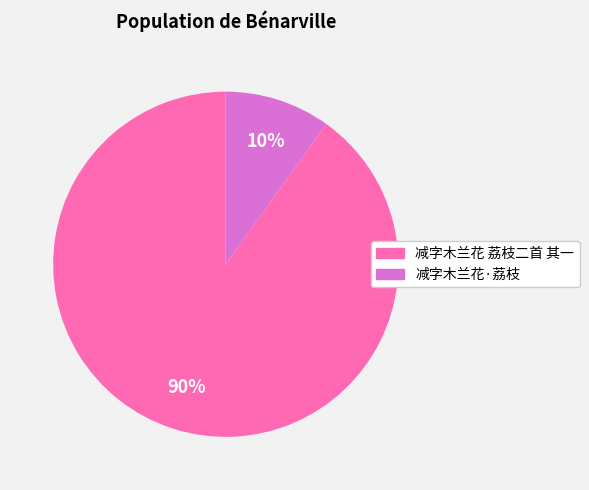

Which category accounts for the majority?

减字木兰花 荔枝二首 其一